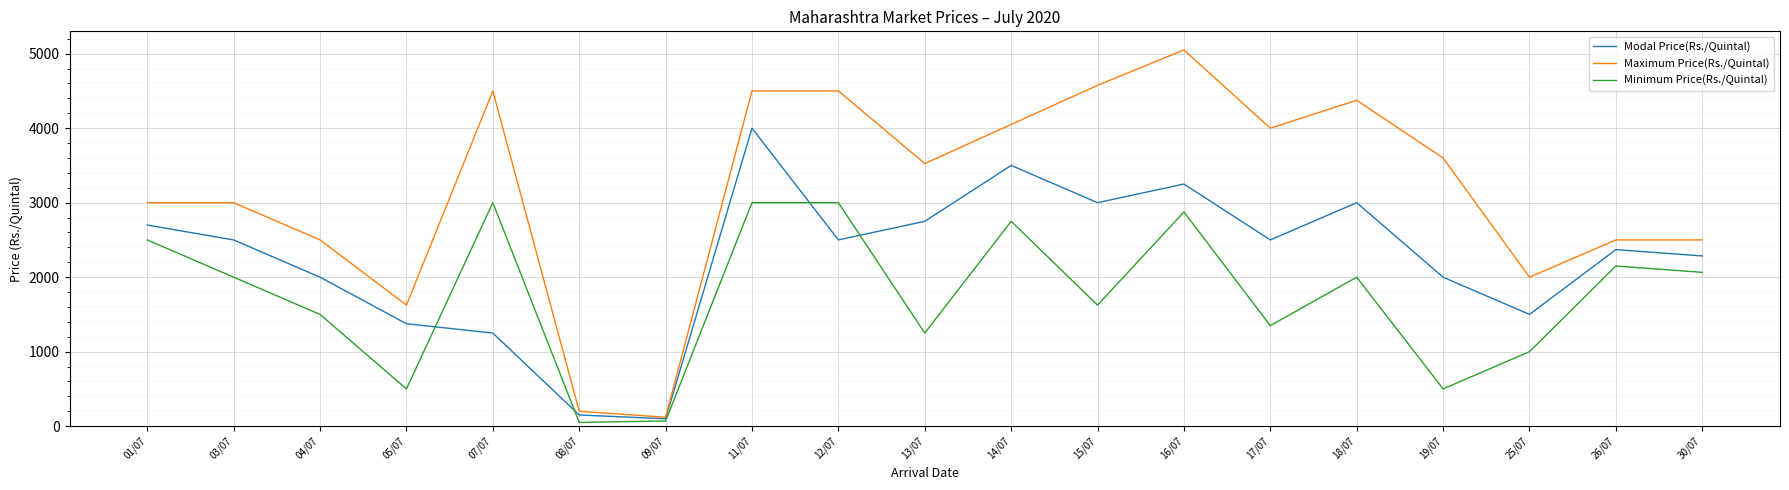

The value of Modal Price(Rs./Quintal) at 25/07 is 1500. True or false?

True